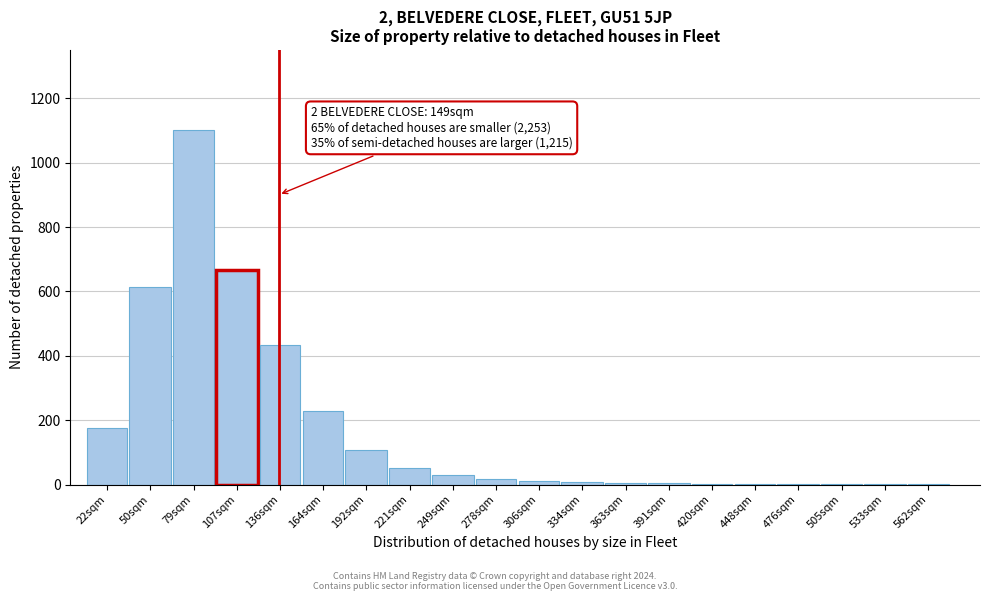

What is the change in value from 107sqm to 249sqm?

-637